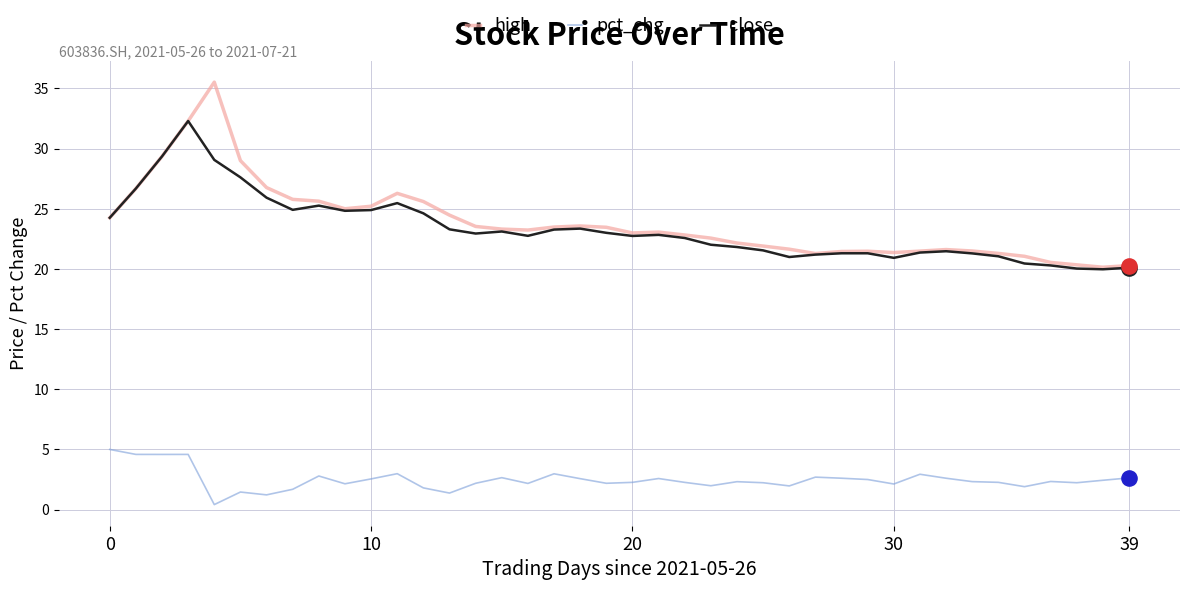

What is the minimum value for high?

20.1